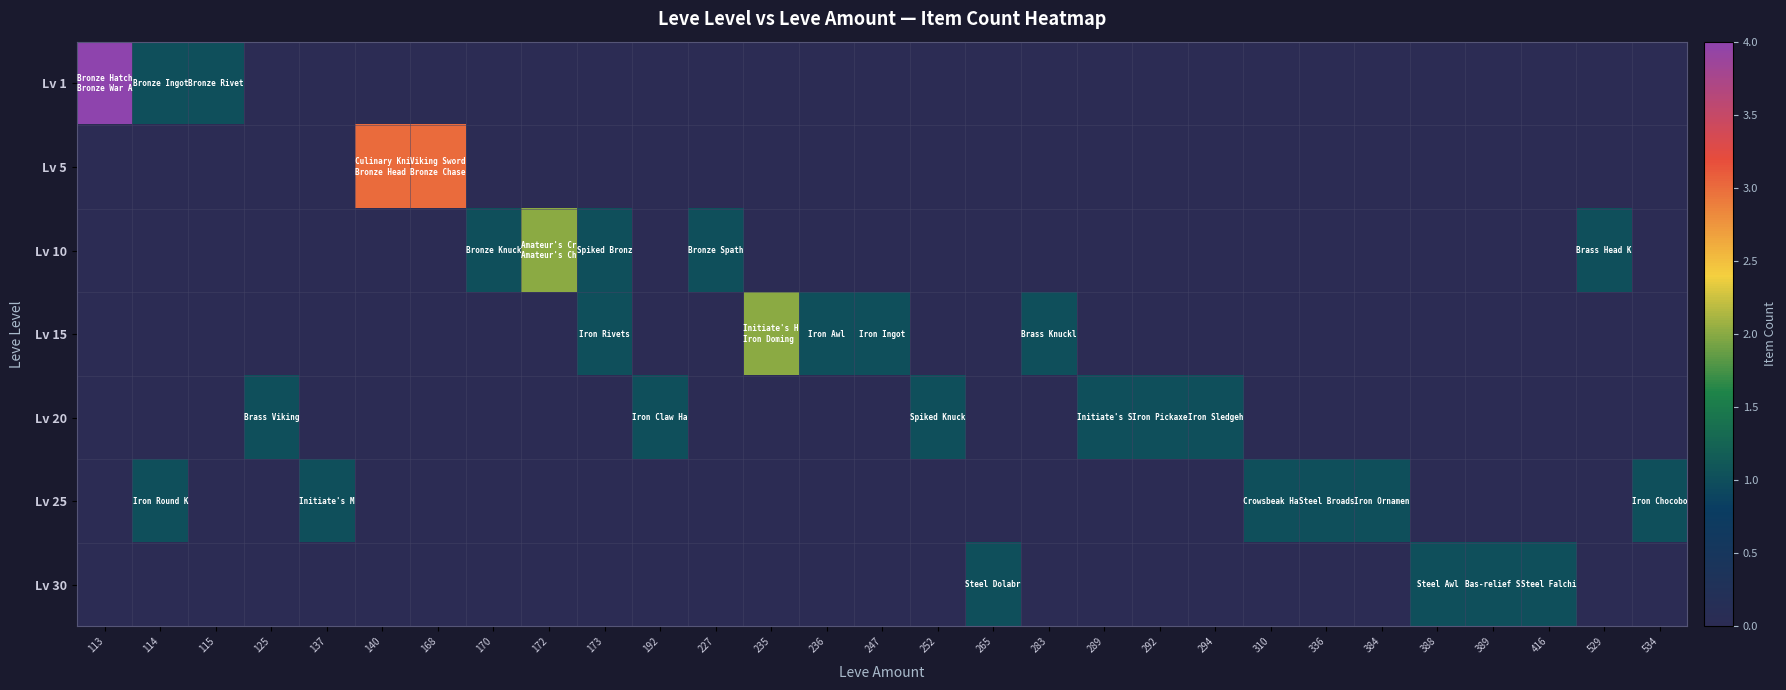

Reading left to right, what are all the values shown in this chart?

Lv 1: 113=4	114=1	115=1	125=0	137=0	140=0	168=0	170=0	172=0	173=0	192=0	227=0	235=0	236=0	247=0	252=0	265=0	283=0	289=0	292=0	294=0	310=0	336=0	384=0	388=0	389=0	416=0	529=0	534=0
Lv 5: 113=0	114=0	115=0	125=0	137=0	140=3	168=3	170=0	172=0	173=0	192=0	227=0	235=0	236=0	247=0	252=0	265=0	283=0	289=0	292=0	294=0	310=0	336=0	384=0	388=0	389=0	416=0	529=0	534=0
Lv 10: 113=0	114=0	115=0	125=0	137=0	140=0	168=0	170=1	172=2	173=1	192=0	227=1	235=0	236=0	247=0	252=0	265=0	283=0	289=0	292=0	294=0	310=0	336=0	384=0	388=0	389=0	416=0	529=1	534=0
Lv 15: 113=0	114=0	115=0	125=0	137=0	140=0	168=0	170=0	172=0	173=1	192=0	227=0	235=2	236=1	247=1	252=0	265=0	283=1	289=0	292=0	294=0	310=0	336=0	384=0	388=0	389=0	416=0	529=0	534=0
Lv 20: 113=0	114=0	115=0	125=1	137=0	140=0	168=0	170=0	172=0	173=0	192=1	227=0	235=0	236=0	247=0	252=1	265=0	283=0	289=1	292=1	294=1	310=0	336=0	384=0	388=0	389=0	416=0	529=0	534=0
Lv 25: 113=0	114=1	115=0	125=0	137=1	140=0	168=0	170=0	172=0	173=0	192=0	227=0	235=0	236=0	247=0	252=0	265=0	283=0	289=0	292=0	294=0	310=1	336=1	384=1	388=0	389=0	416=0	529=0	534=1
Lv 30: 113=0	114=0	115=0	125=0	137=0	140=0	168=0	170=0	172=0	173=0	192=0	227=0	235=0	236=0	247=0	252=0	265=1	283=0	289=0	292=0	294=0	310=0	336=0	384=0	388=1	389=1	416=1	529=0	534=0